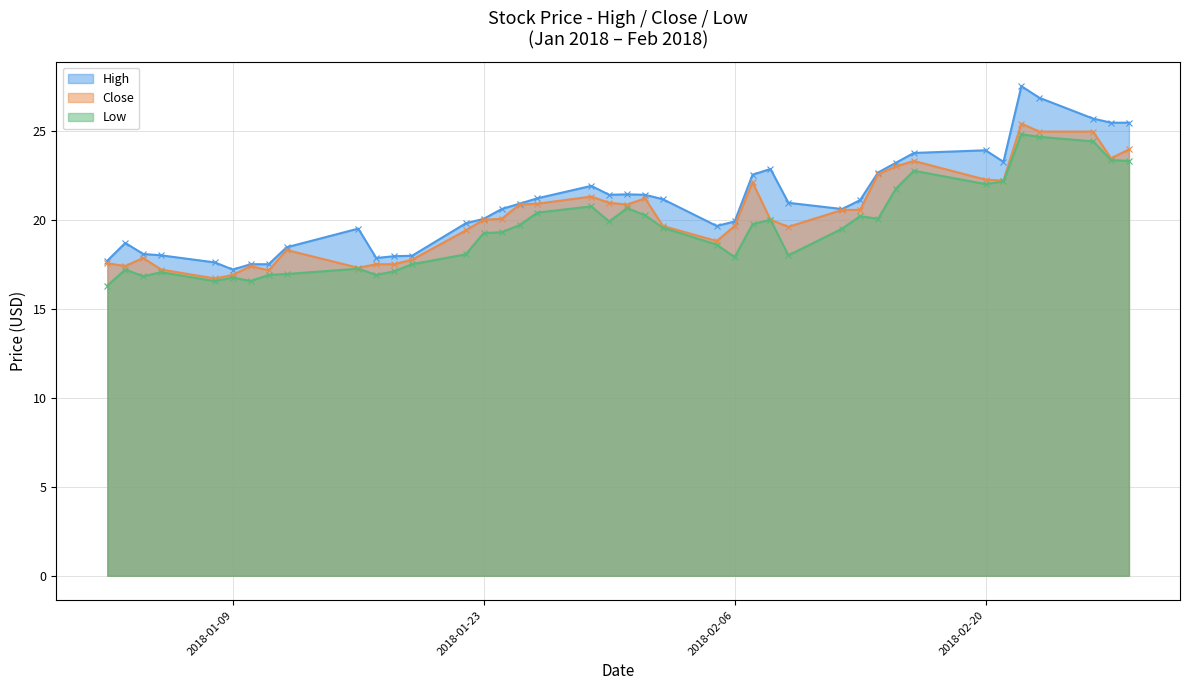

What is the value of the Low point at the 16th from the left?

19.3